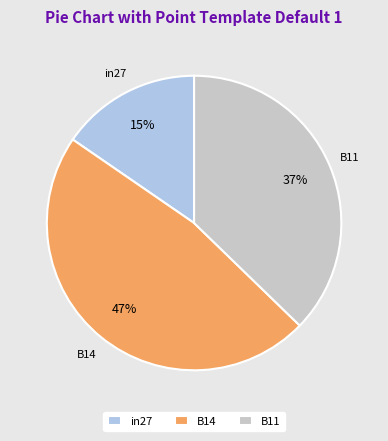

To the nearest percent, what percentage of the pie is B14?

47%